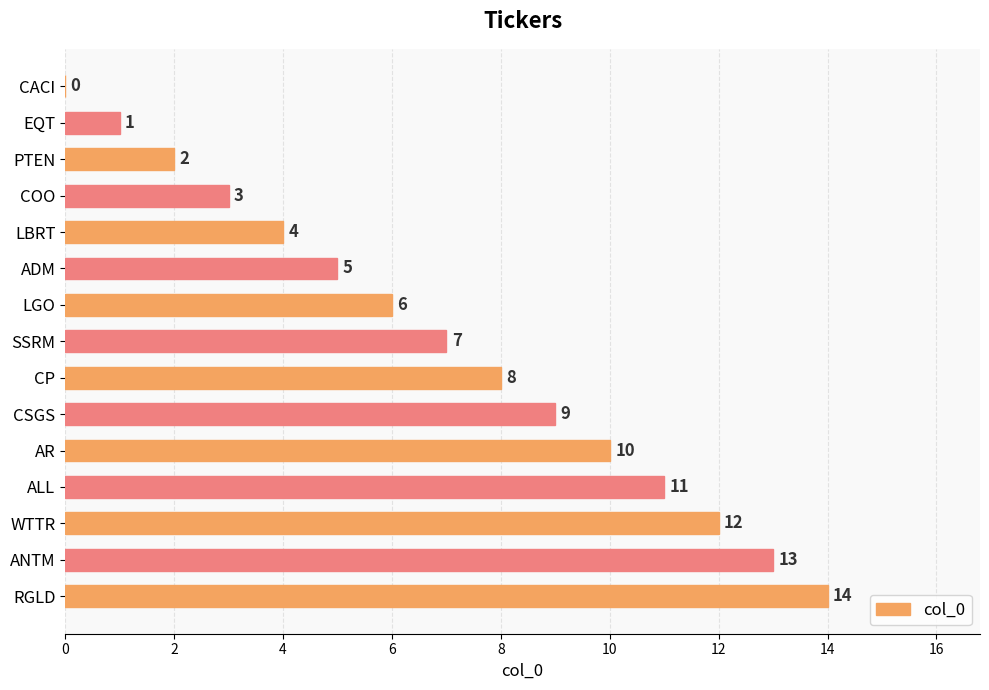

What is the change in value from COO to ADM?

+2